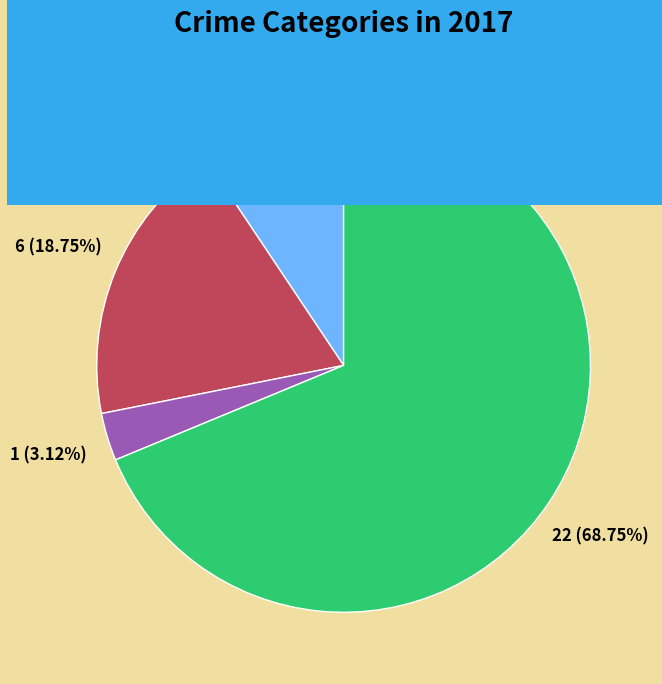

To the nearest percent, what percentage of the pie is Robbery?

69%